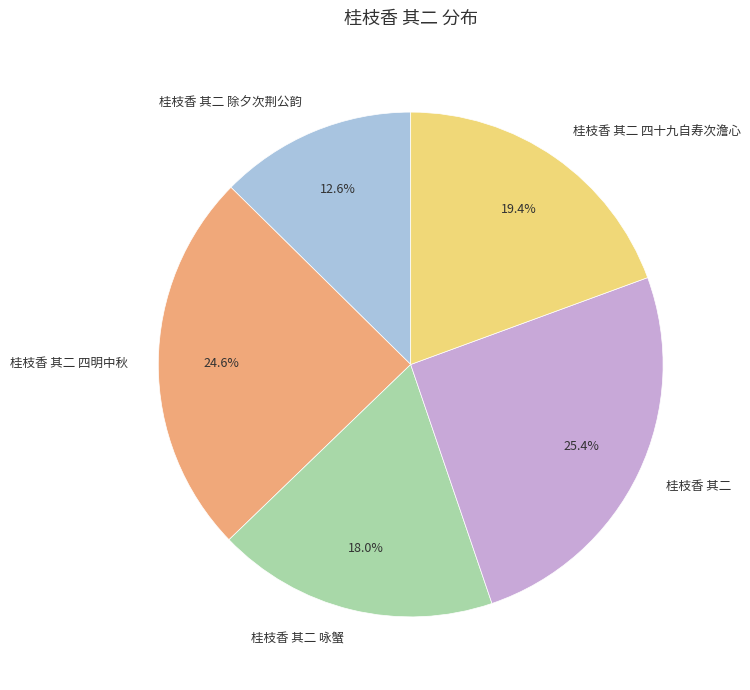

Approximately how many times larger is the value at 桂枝香 其二 四明中秋 compared to 桂枝香 其二 咏蟹?

1.4